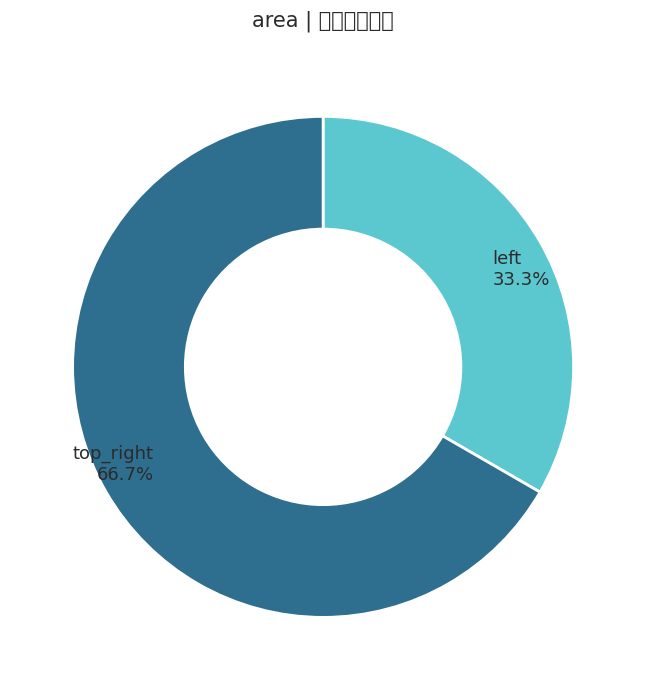

The top_right slice represents 67% of the pie. True or false?

True